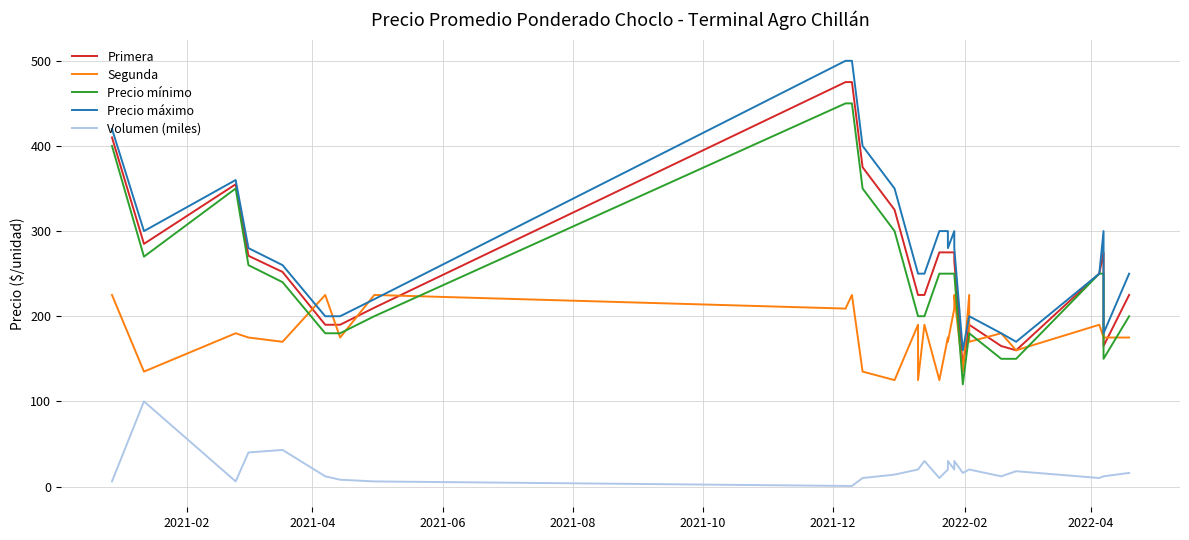

True or false: Primera and Volumen (miles) cross at least once.

False